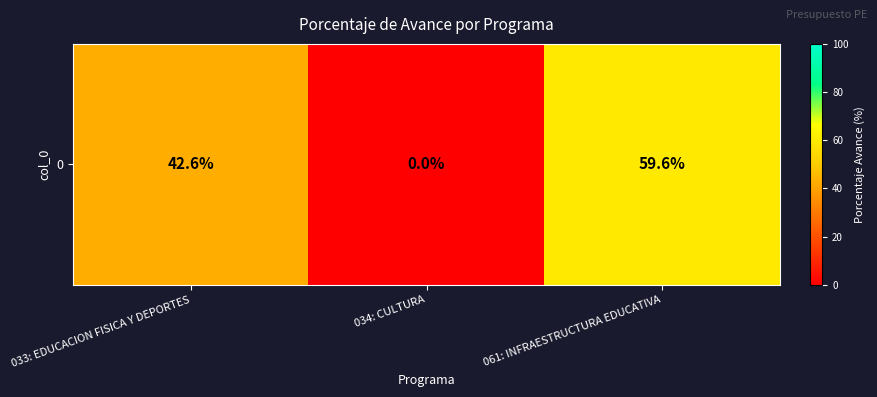

Reading right to left, extract all data points from this chart.

59.6	0.0	42.6